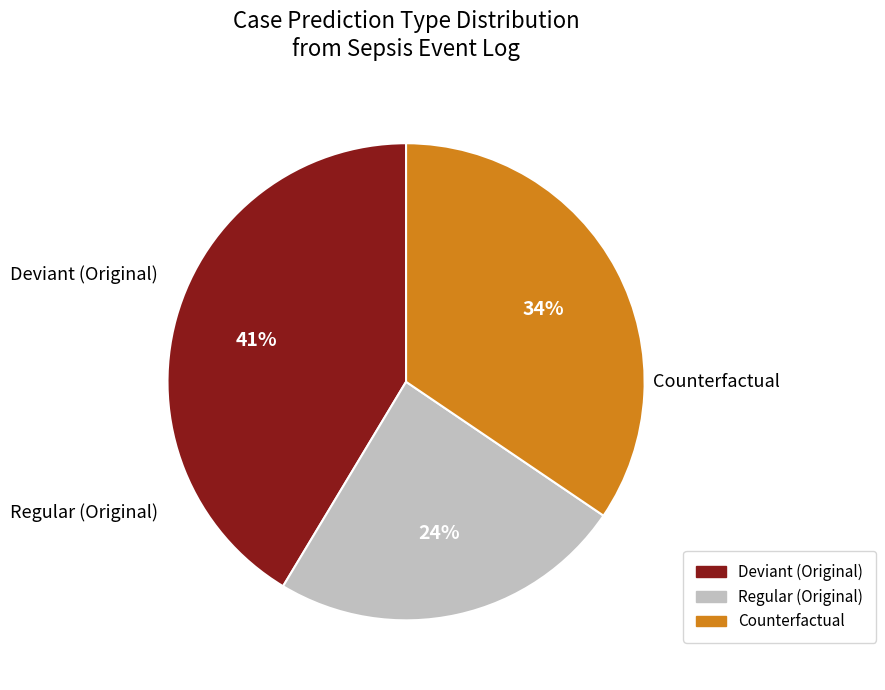

Does any single category account for the majority?

No